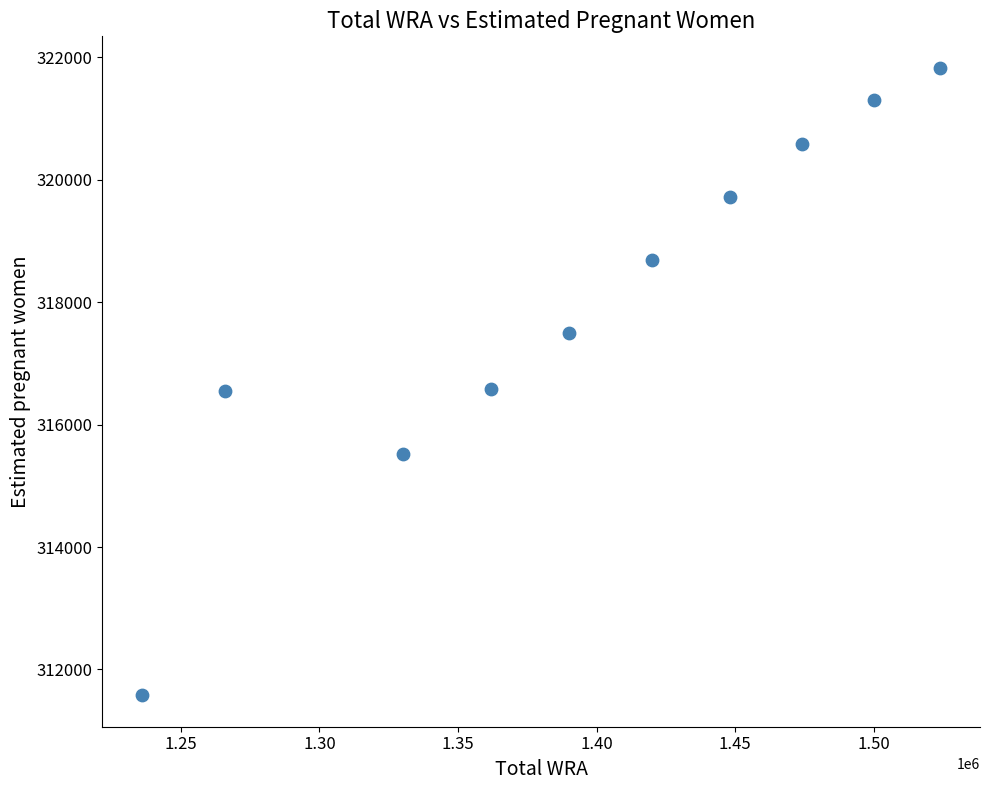

What is the average X value?

1395000.0